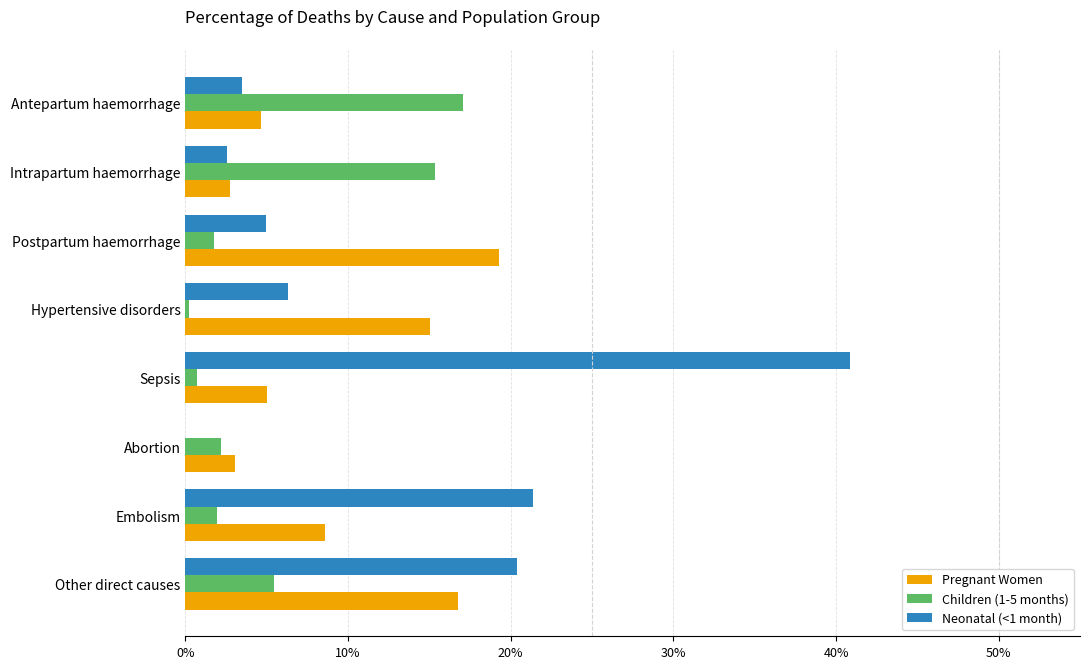

At how many categories does at least one series exceed 0?

8